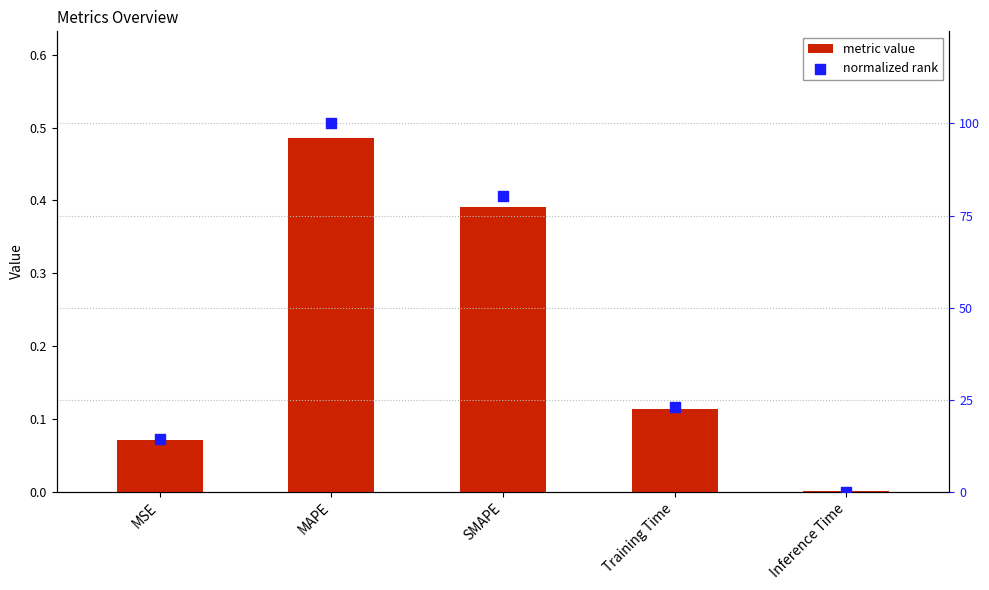

Is the value of normalized rank at Training Time greater than the value of metric value at MSE?

Yes